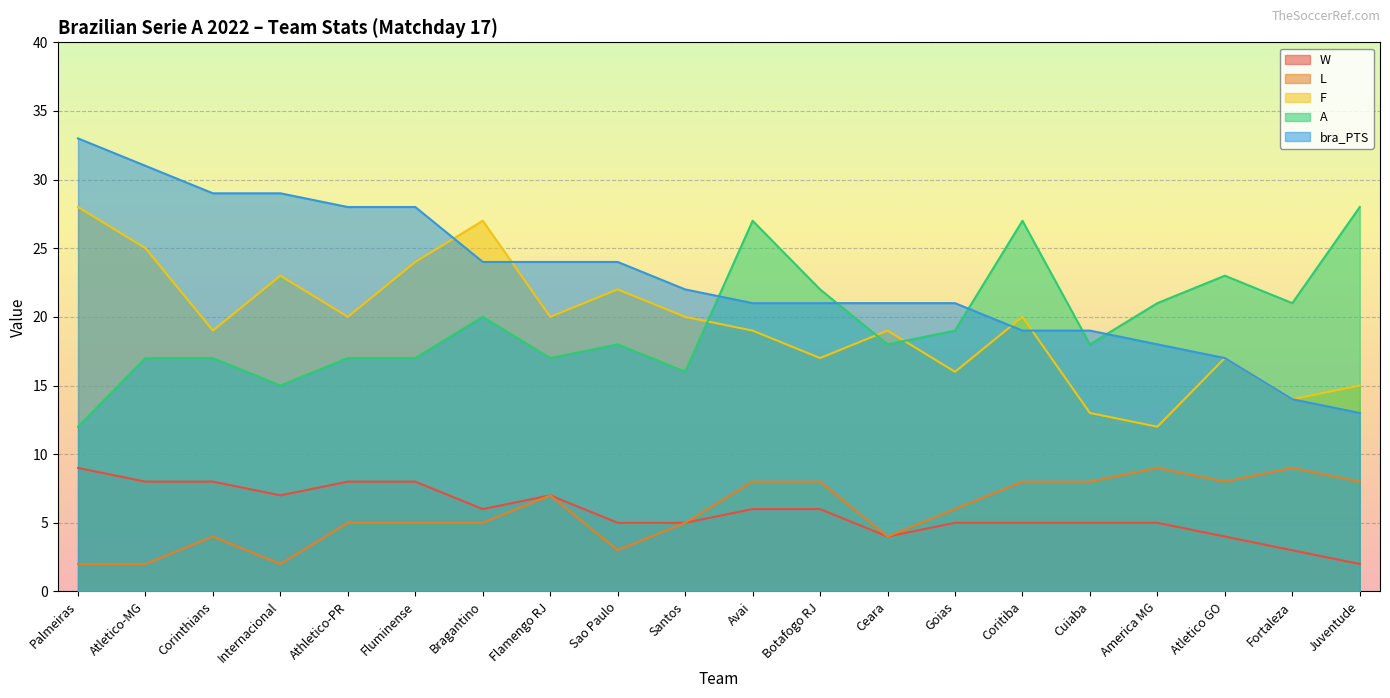

At which category is the sum across all series the highest?

Palmeiras